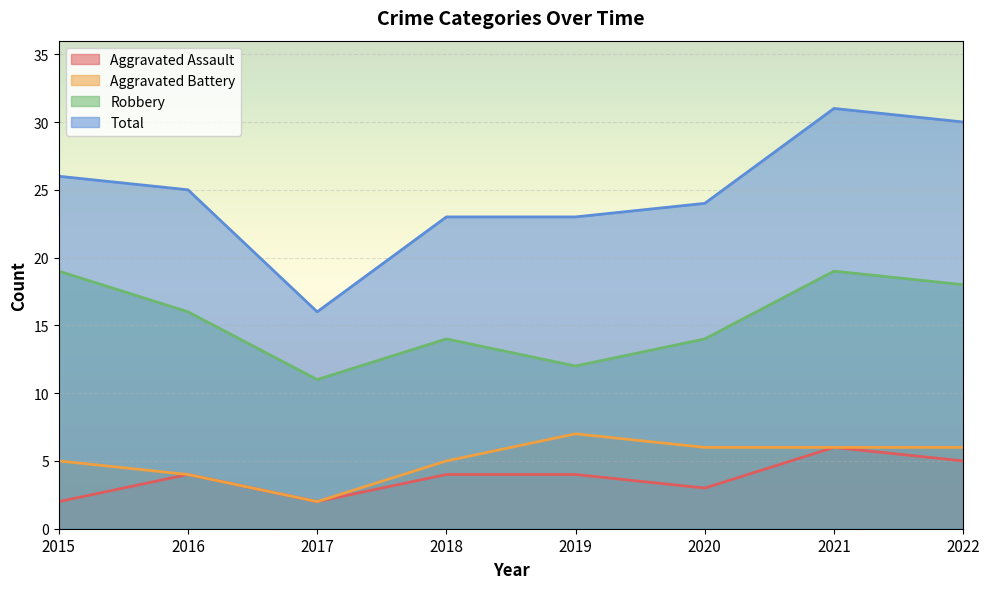

True or false: Total has a value of 16 at 2017.

True